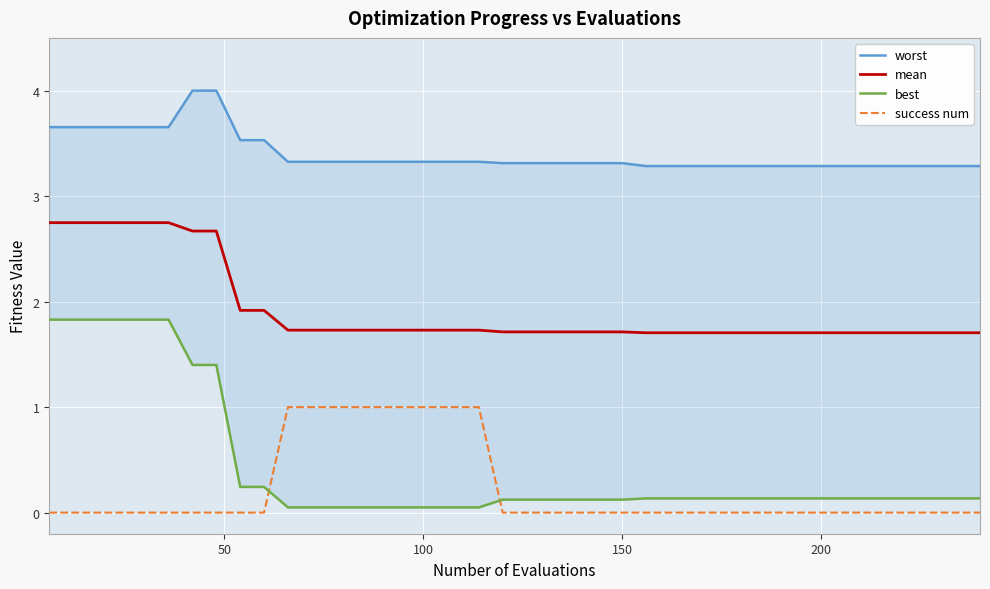

What is the difference between the maximum and second lowest values in the success num series?

1.0